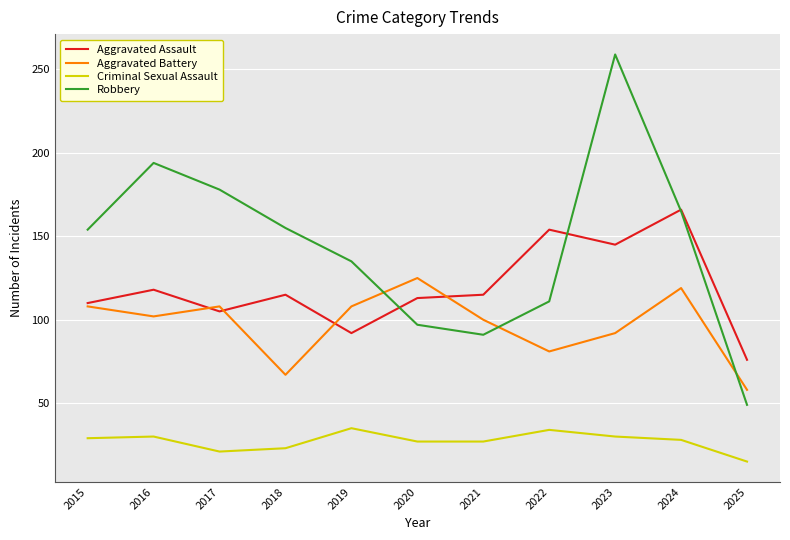

At which label is Aggravated Assault closest to 121?

2016